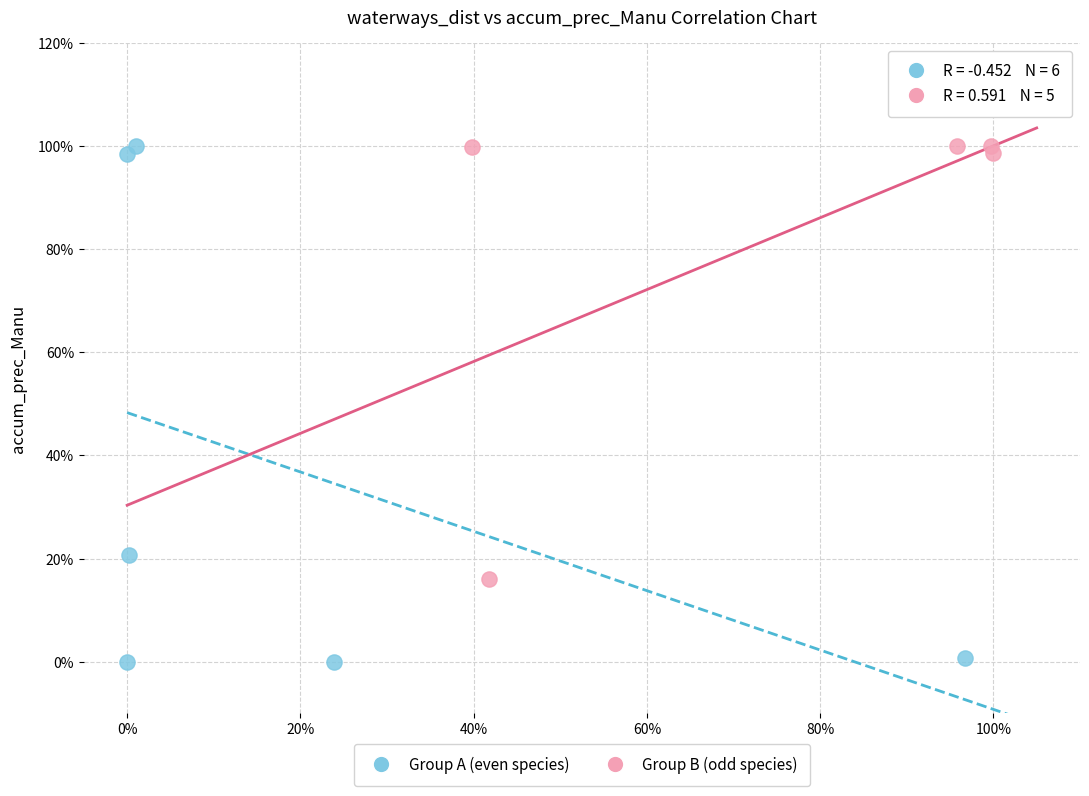

What are all the series names shown in the legend?

Group A (even species), Group B (odd species)